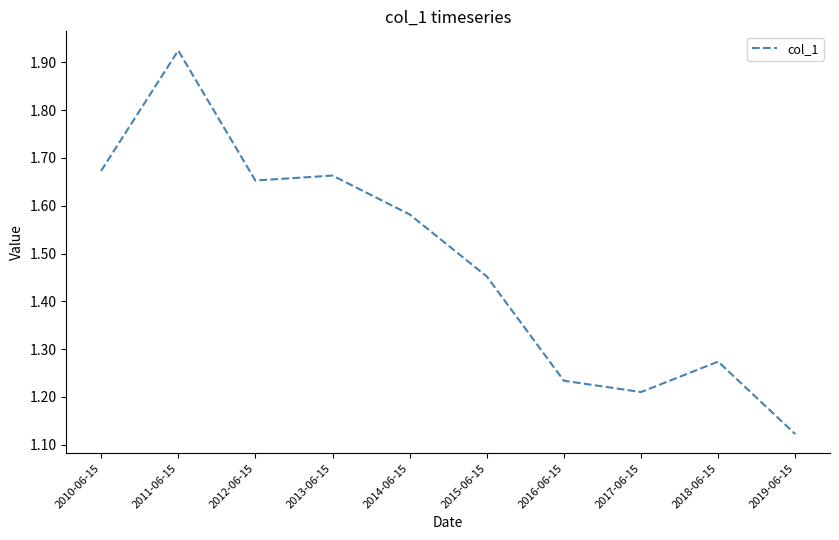

What position from the right is 2018-06-15?

2